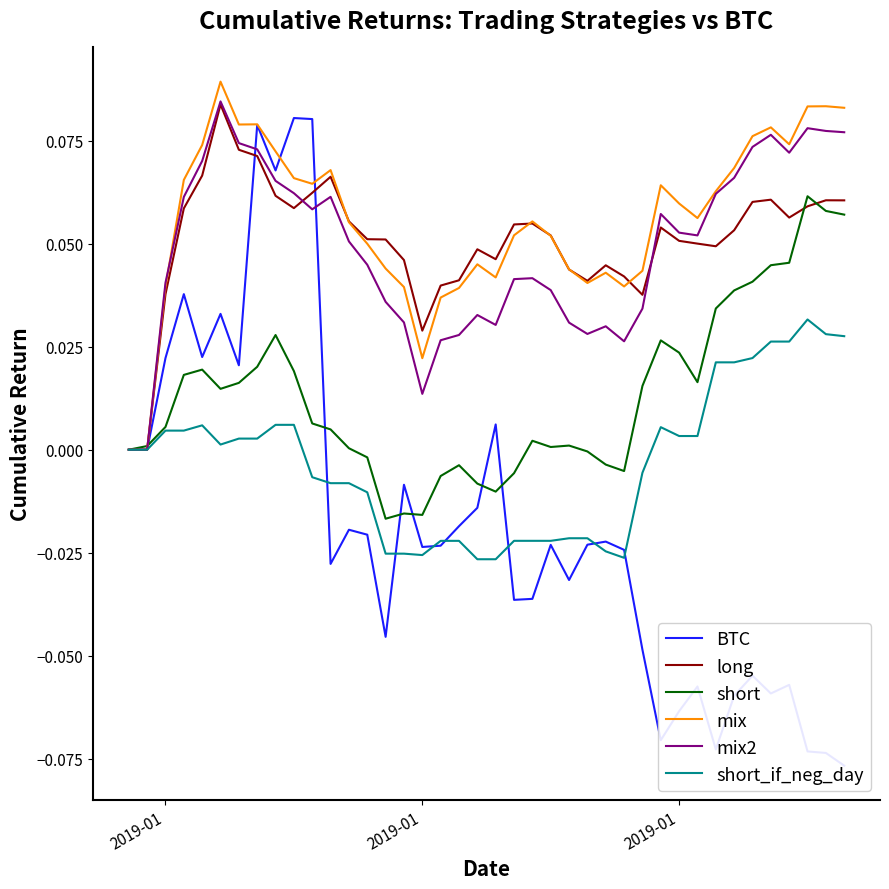

Reading left to right, list all the values displayed in this chart.

BTC: 0.0	0.0	0.0	0.0	0.0	0.0	0.0	0.1	0.1	0.1	0.1	-0.0	-0.0	-0.0	-0.0	-0.0	-0.0	-0.0	-0.0	-0.0	0.0	-0.0	-0.0	-0.0	-0.0	-0.0	-0.0	-0.0	-0.0	-0.1	-0.1	-0.1	-0.1	-0.1	-0.1	-0.1	-0.1	-0.1	-0.1	-0.1
long: 0.0	0.0	0.0	0.1	0.1	0.1	0.1	0.1	0.1	0.1	0.1	0.1	0.1	0.1	0.1	0.0	0.0	0.0	0.0	0.0	0.0	0.1	0.1	0.1	0.0	0.0	0.0	0.0	0.0	0.1	0.1	0.1	0.0	0.1	0.1	0.1	0.1	0.1	0.1	0.1
short: 0.0	0.0	0.0	0.0	0.0	0.0	0.0	0.0	0.0	0.0	0.0	0.0	0.0	-0.0	-0.0	-0.0	-0.0	-0.0	-0.0	-0.0	-0.0	-0.0	0.0	0.0	0.0	-0.0	-0.0	-0.0	0.0	0.0	0.0	0.0	0.0	0.0	0.0	0.0	0.0	0.1	0.1	0.1
mix: 0.0	0.0	0.0	0.1	0.1	0.1	0.1	0.1	0.1	0.1	0.1	0.1	0.1	0.0	0.0	0.0	0.0	0.0	0.0	0.0	0.0	0.1	0.1	0.1	0.0	0.0	0.0	0.0	0.0	0.1	0.1	0.1	0.1	0.1	0.1	0.1	0.1	0.1	0.1	0.1
mix2: 0.0	0.0	0.0	0.1	0.1	0.1	0.1	0.1	0.1	0.1	0.1	0.1	0.1	0.0	0.0	0.0	0.0	0.0	0.0	0.0	0.0	0.0	0.0	0.0	0.0	0.0	0.0	0.0	0.0	0.1	0.1	0.1	0.1	0.1	0.1	0.1	0.1	0.1	0.1	0.1
short_if_neg_day: 0.0	0.0	0.0	0.0	0.0	0.0	0.0	0.0	0.0	0.0	-0.0	-0.0	-0.0	-0.0	-0.0	-0.0	-0.0	-0.0	-0.0	-0.0	-0.0	-0.0	-0.0	-0.0	-0.0	-0.0	-0.0	-0.0	-0.0	0.0	0.0	0.0	0.0	0.0	0.0	0.0	0.0	0.0	0.0	0.0